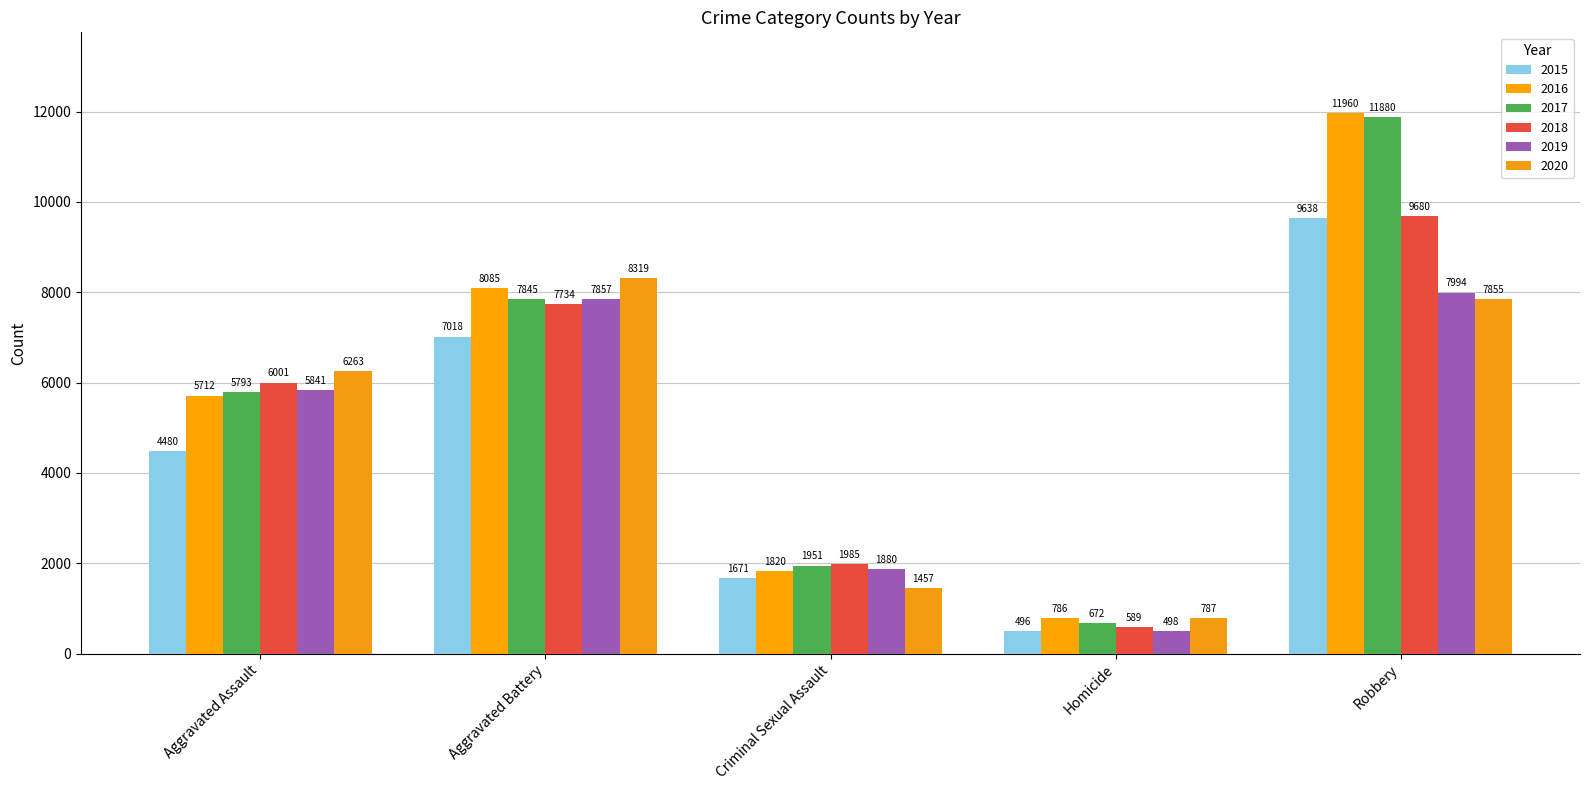

Which category has the highest value across all series?

Robbery